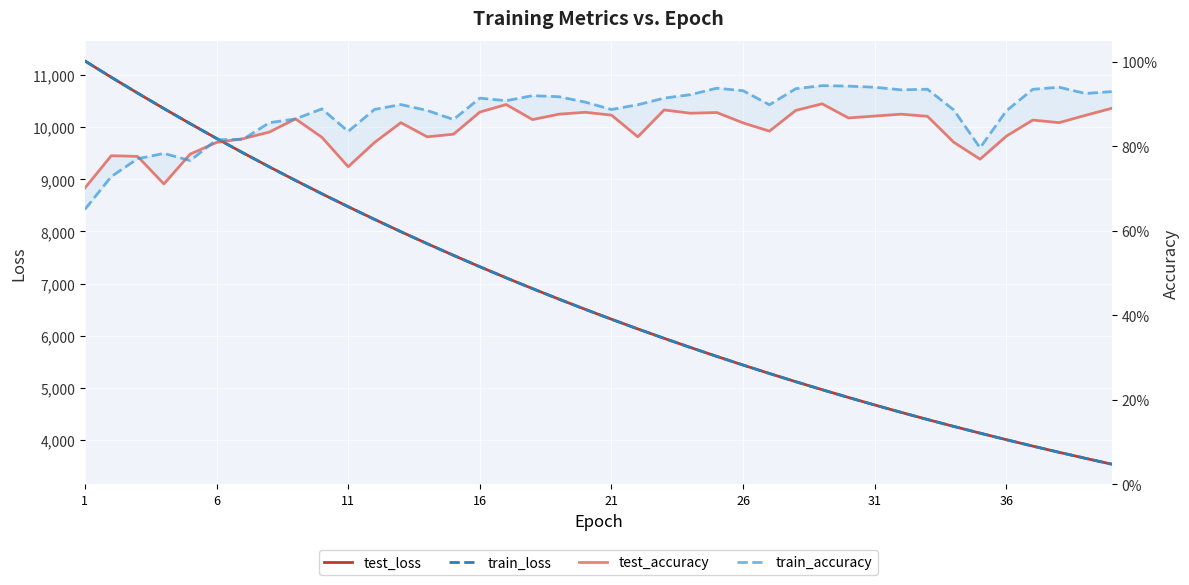

What is the smallest value displayed?

0.7